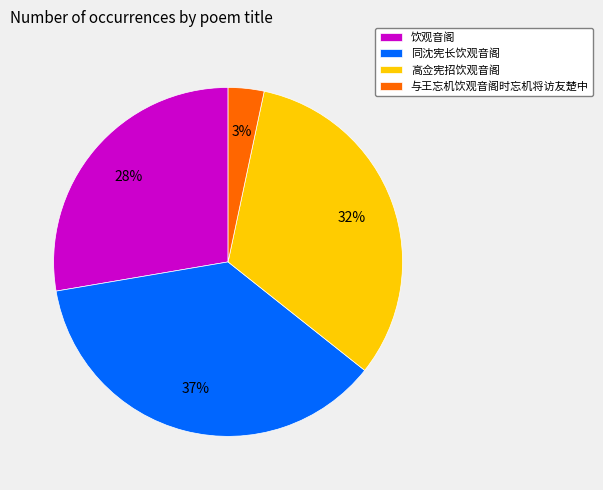

Is it true that 与王忘机饮观音阁时忘机将访友楚中 is 10% of the pie?

False